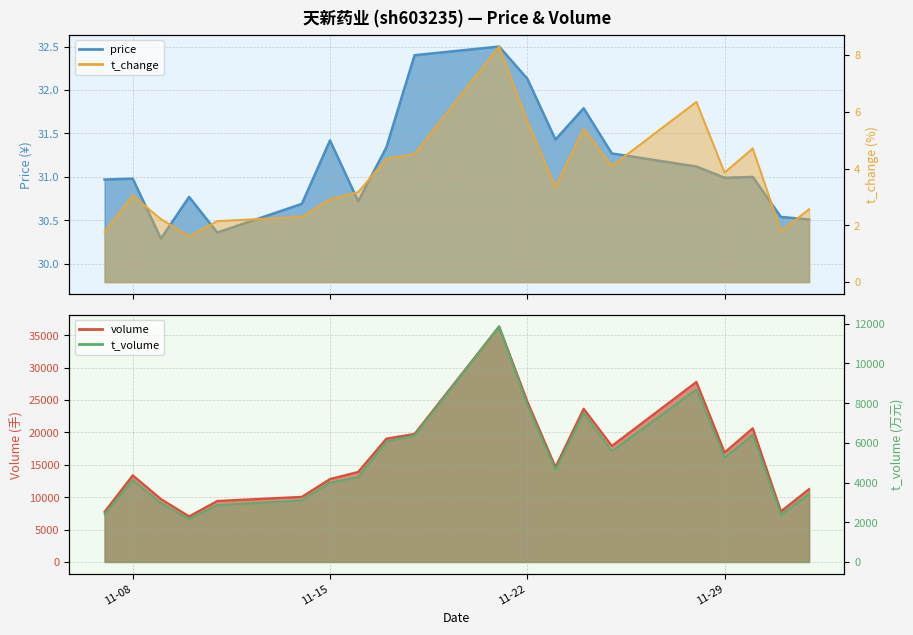

True or false: price has more than 0 interior local peaks.

True